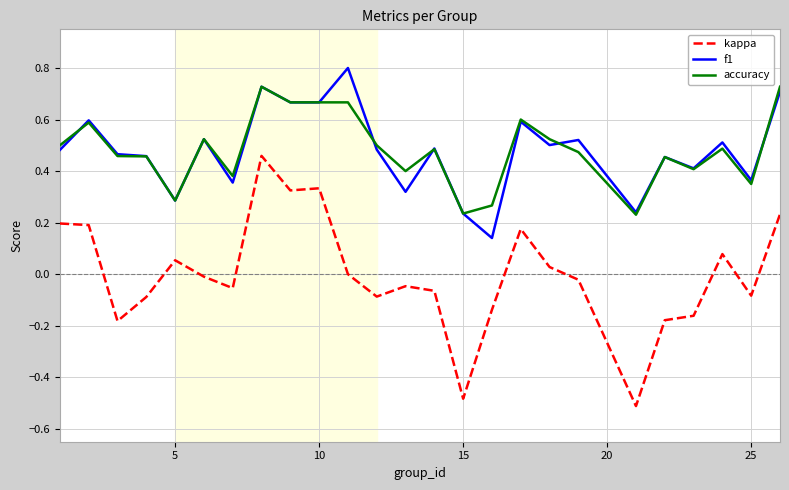

True or false: accuracy and kappa intersect in this chart.

False